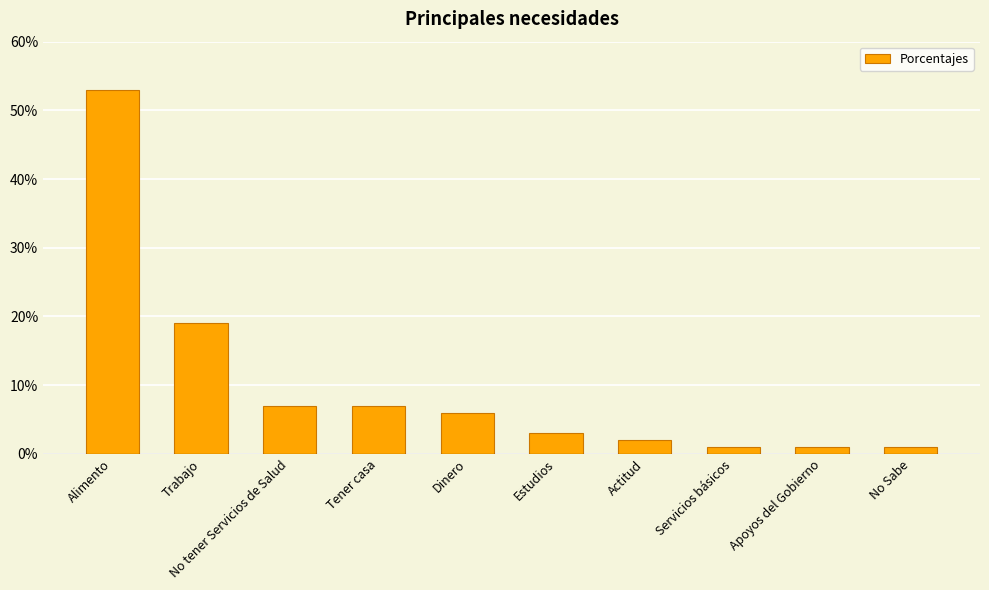

Which category has the lowest value across all series?

Servicios básicos